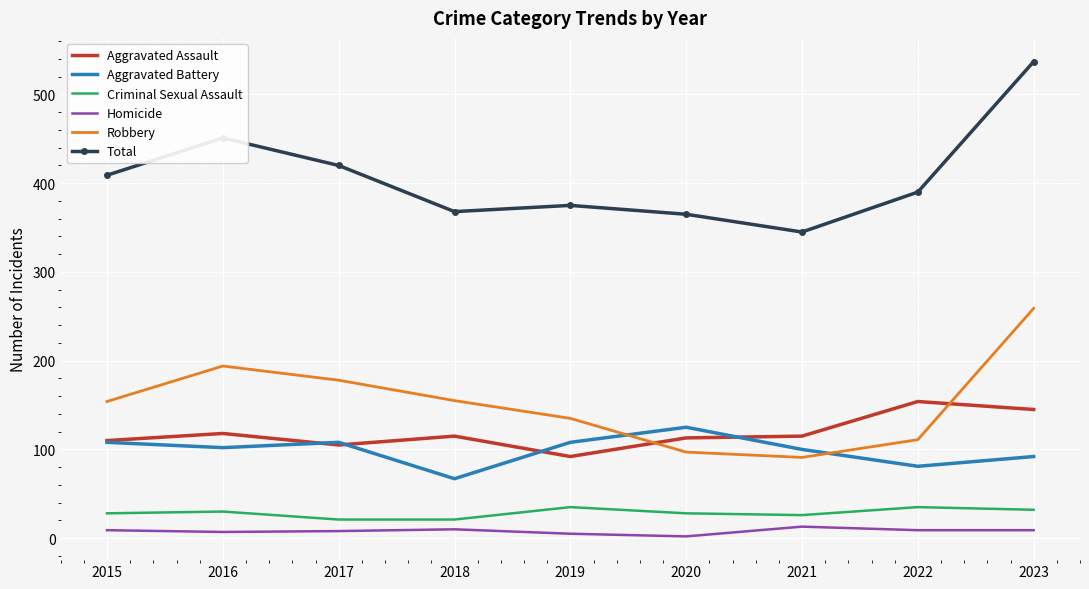

What is the average value of the Robbery series?

153